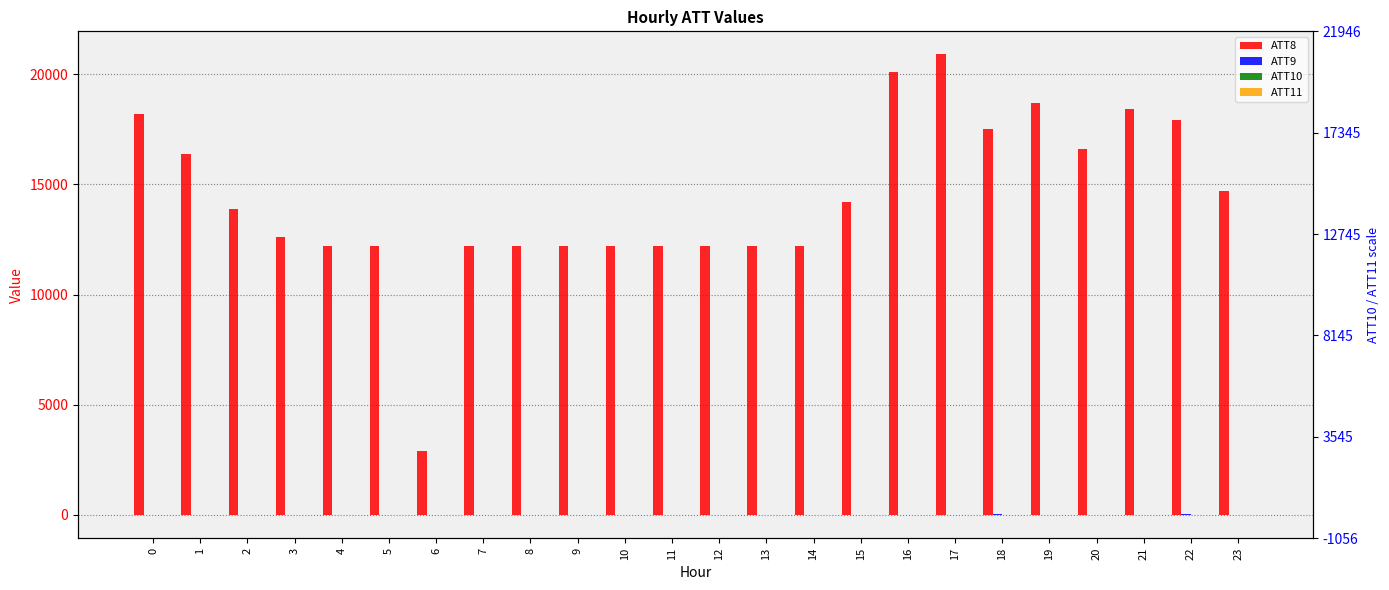

Reading left to right, extract all data points from this chart.

ATT8: 18200.0	16400.0	13900.0	12600.0	12200.0	12200.0	2900.0	12200.0	12200.0	12200.0	12200.0	12200.0	12200.0	12200.0	12200.0	14200.0	20100.0	20900.0	17500.0	18700.0	16600.0	18400.0	17900.0	14700.0
ATT9: -10.0	-10.0	-10.0	-10.0	-10.0	-10.0	-10.0	-10.0	-10.0	-10.0	5.7	20.9	-10.0	-10.0	-10.0	-10.0	-10.0	-3.2	22.6	20.2	18.9	-8.7	21.9	-10.0
ATT10: -10.0	-10.0	-10.0	-10.0	-10.0	-10.0	-10.0	-10.0	8.2	-10.0	-5.3	16.2	-10.0	-10.0	-10.0	-10.0	-10.0	0.9	-0.8	15.6	-10.0	-7.7	17.2	-10.0
ATT11: -10.0	-10.0	-10.0	-10.0	-10.0	-10.0	-10.0	-10.0	6.2	-10.0	-9.3	-10.0	-10.0	-10.0	-10.0	-10.0	-10.0	-3.3	-0.7	3.2	-10.0	1.7	-1.6	-10.0